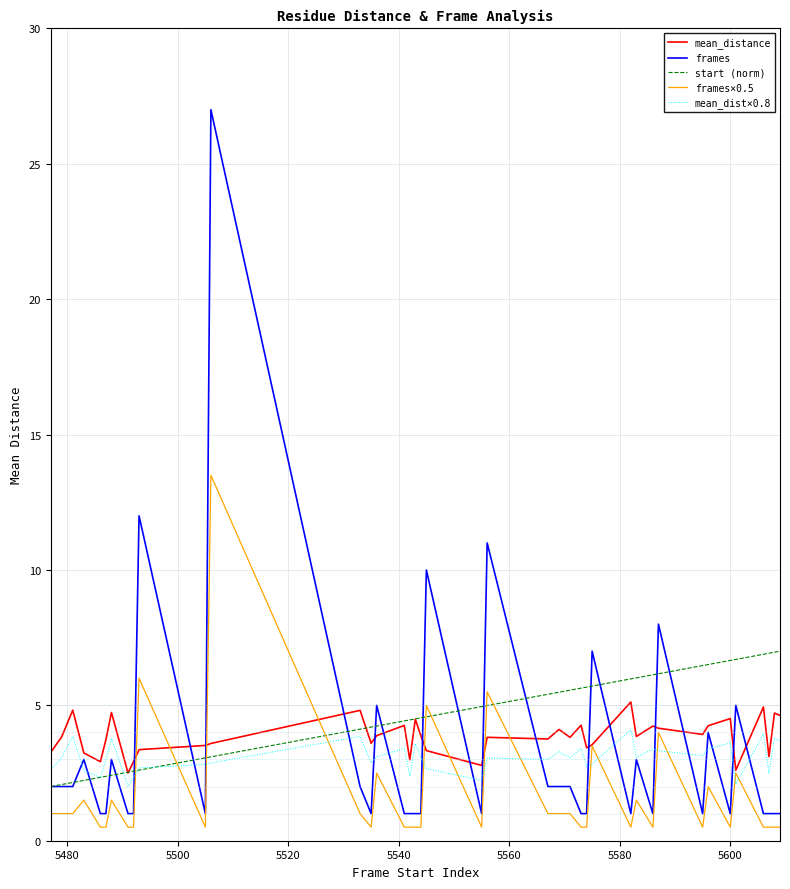

Which series has the widest spread of values?

frames